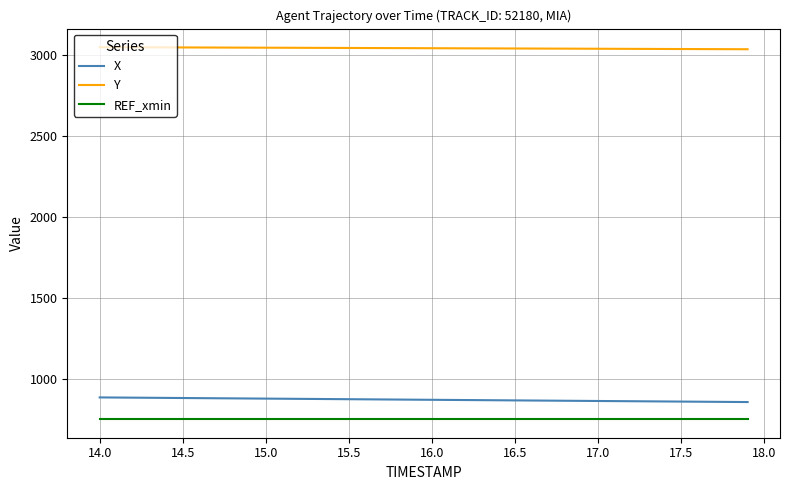

Which series has the largest range (max minus min)?

X